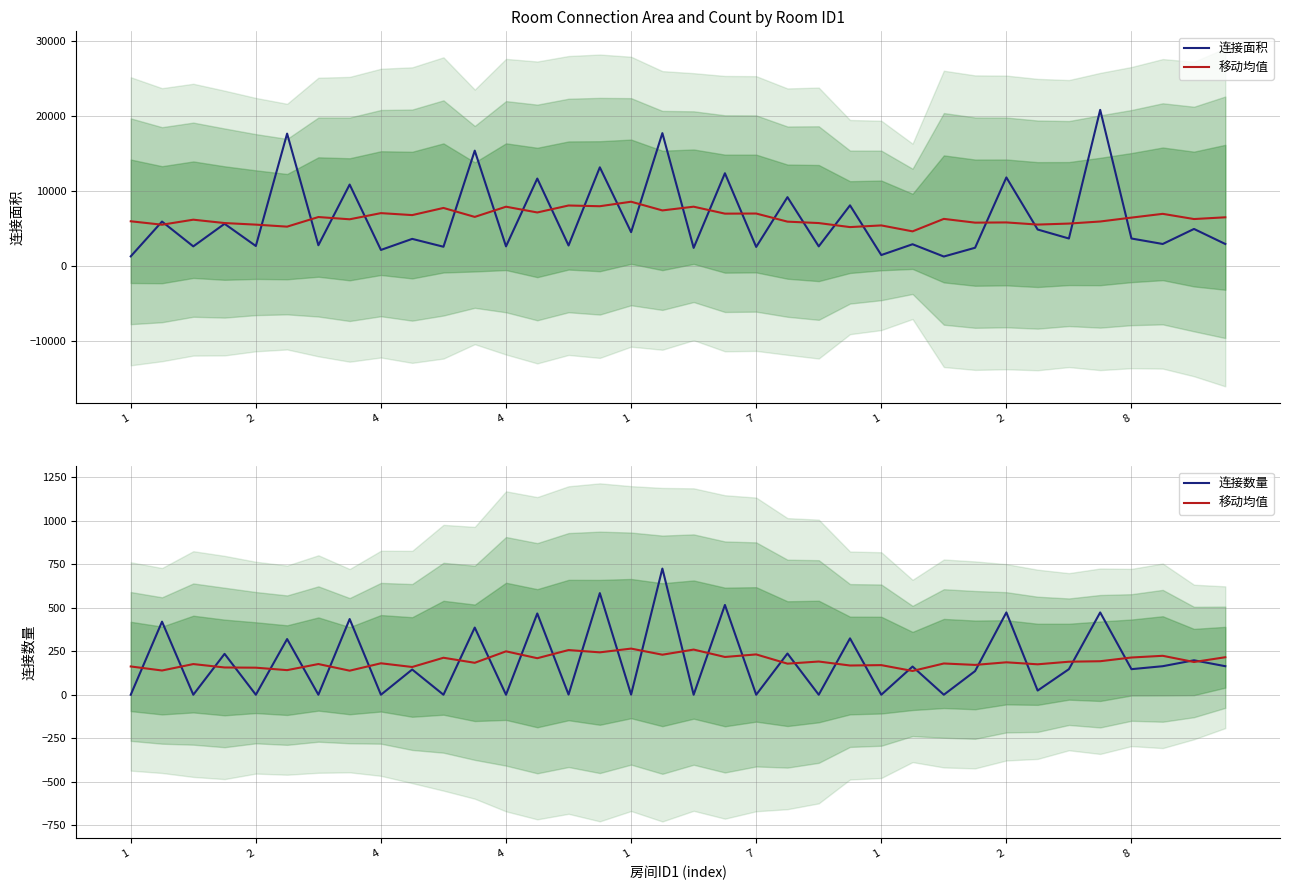

At how many categories does at least one series exceed 7851?

11